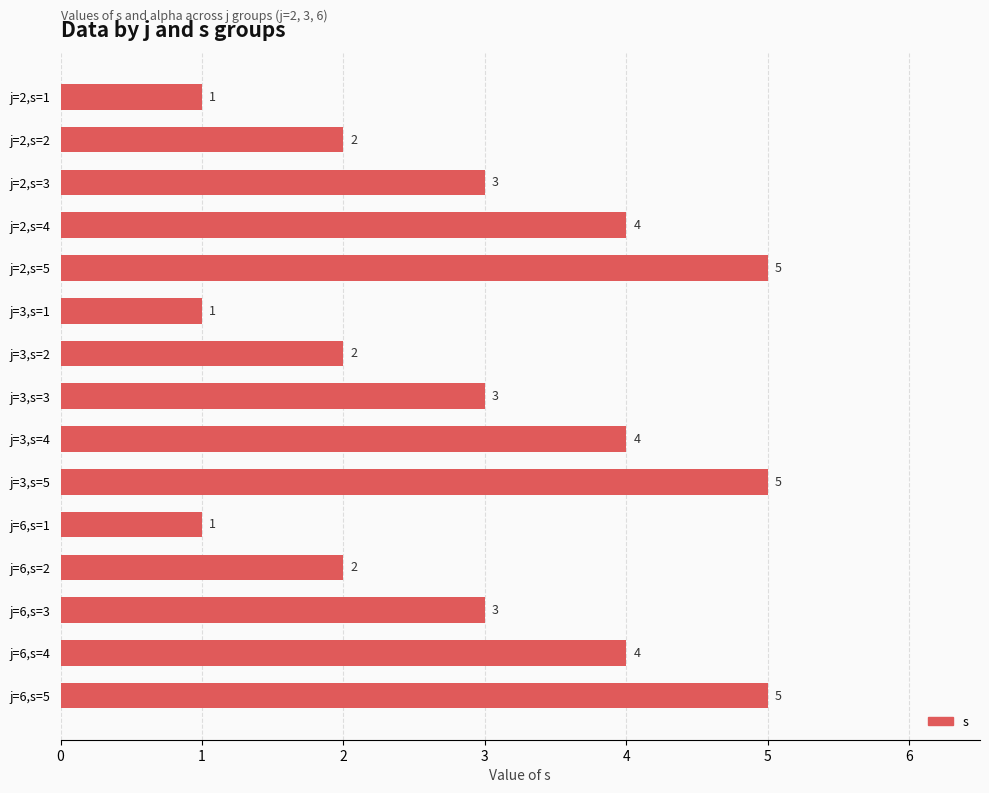

Reading top to bottom, list all the values displayed in this chart.

1	2	3	4	5	1	2	3	4	5	1	2	3	4	5